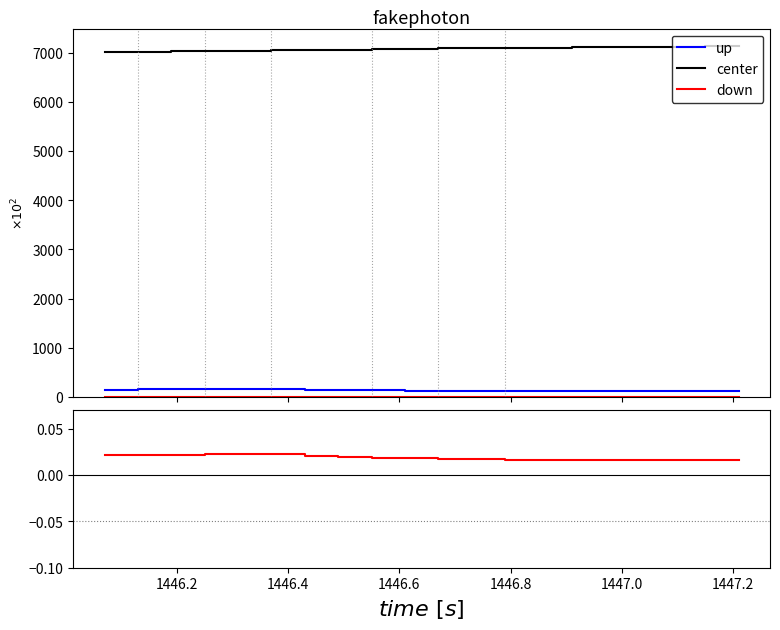

True or false: center and up cross at least once.

False